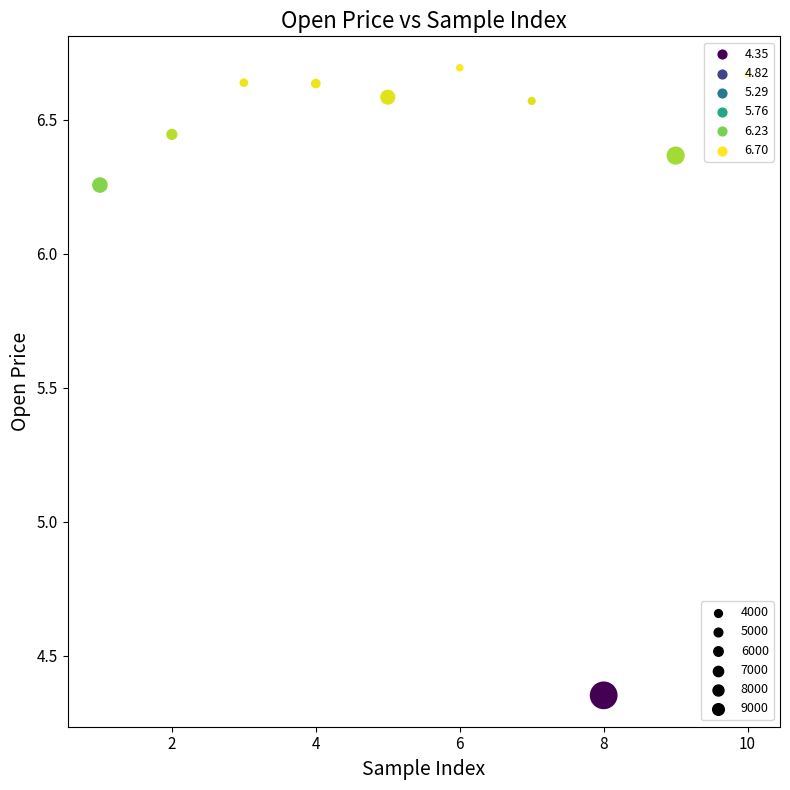

What is the range of X values (max minus min)?

9.0